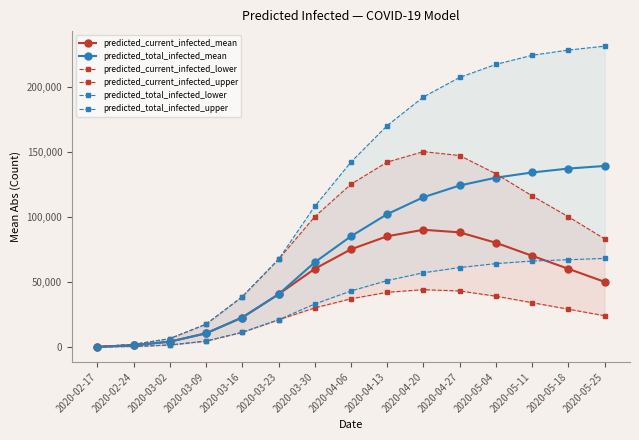

What are all the series names shown in the legend?

predicted_current_infected_mean, predicted_total_infected_mean, predicted_current_infected_lower, predicted_current_infected_upper, predicted_total_infected_lower, predicted_total_infected_upper